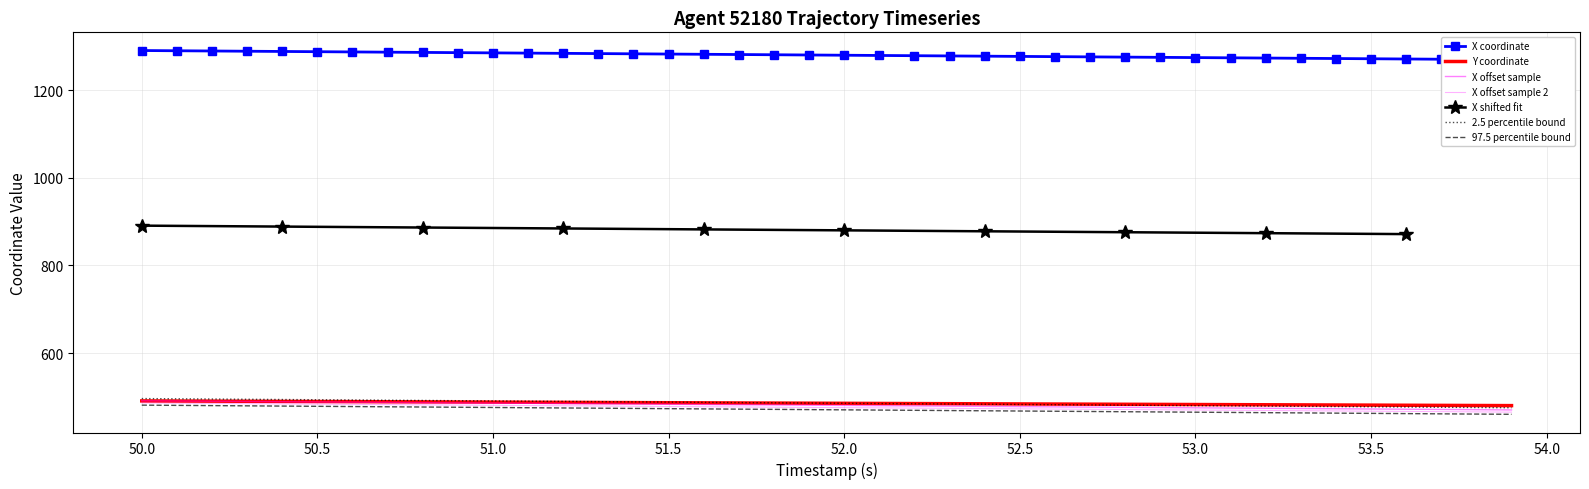

What is the maximum value for Y?

490.6